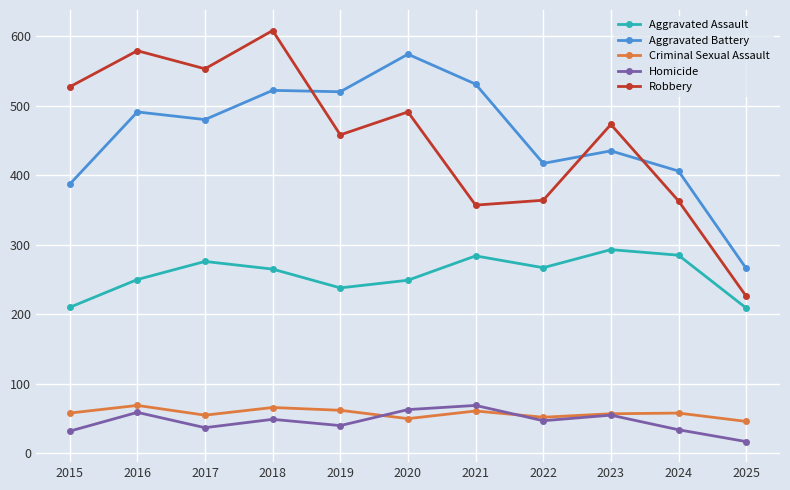

What are all the series names shown in the legend?

Aggravated Assault, Aggravated Battery, Criminal Sexual Assault, Homicide, Robbery